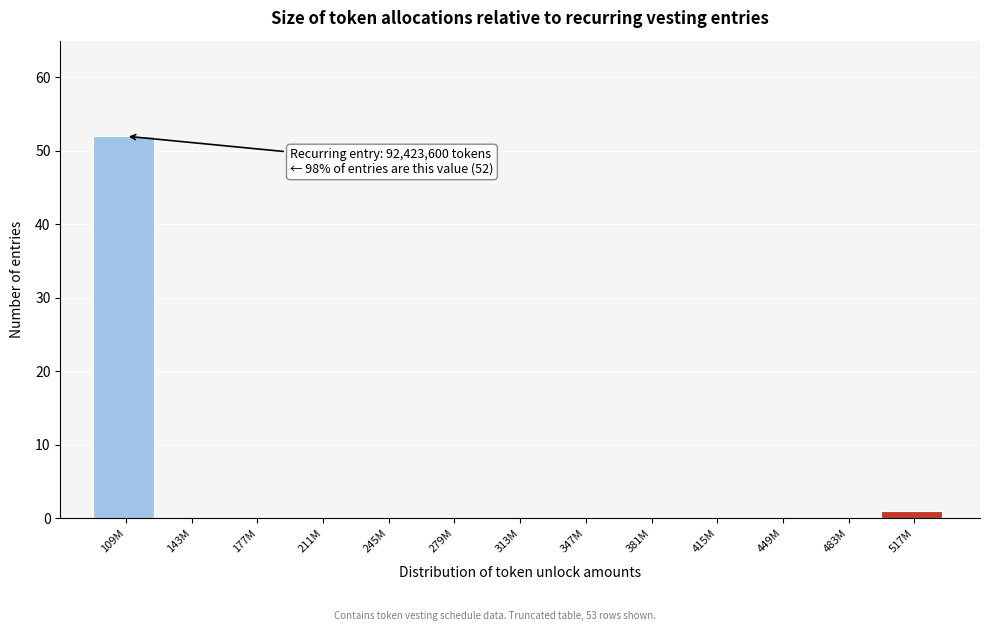

Reading left to right, what are all the values shown in this chart?

109M=52	143M=0	177M=0	211M=0	245M=0	279M=0	313M=0	347M=0	381M=0	415M=0	449M=0	483M=0	517M=1